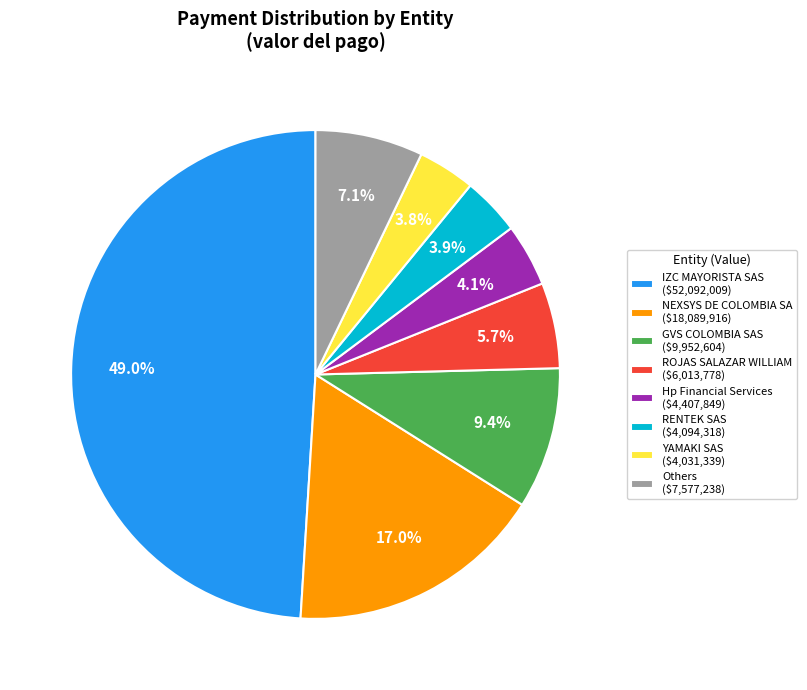

How much of the chart is everything except Hp Financial Services ($4,407,849)?

95.9%